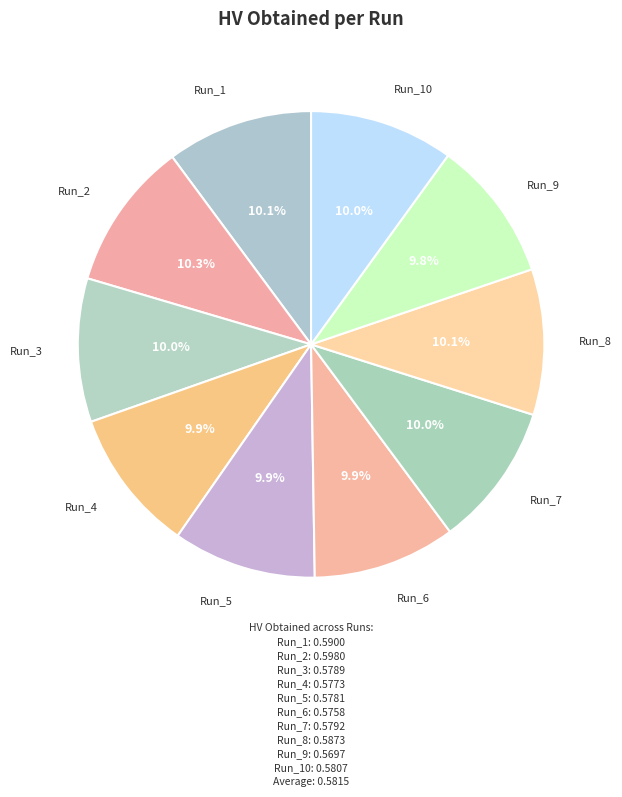

True or false: Run_5 accounts for 10% of the total.

True